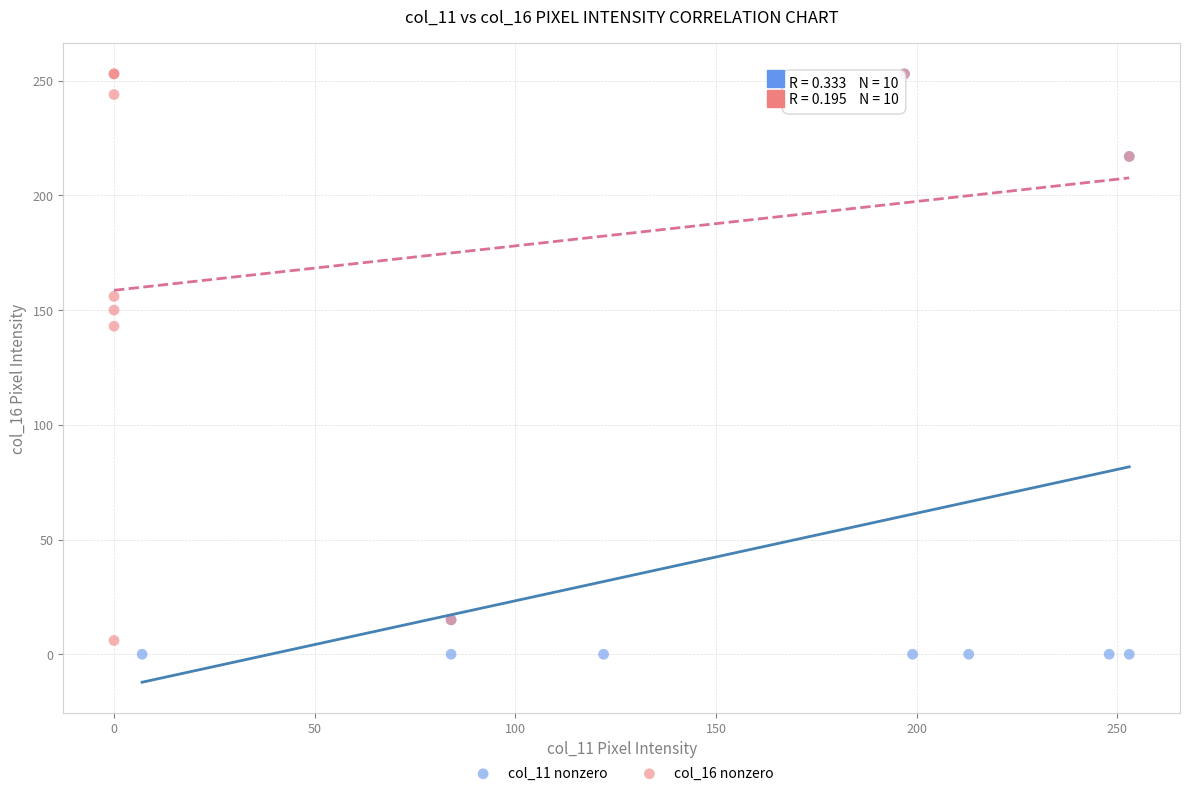

Which series has the largest Y range (max minus min)?

col_11 nonzero